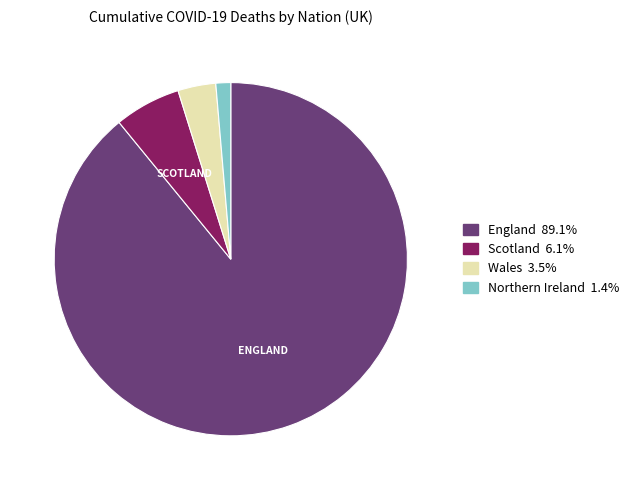

Does Wales account for over 50% of the chart?

No